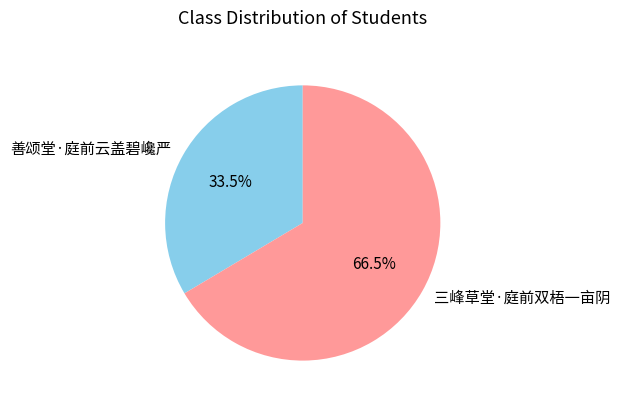

Combined, do 善颂堂·庭前云盖碧巉严 and 三峰草堂·庭前双梧一亩阴 account for over 50%?

Yes